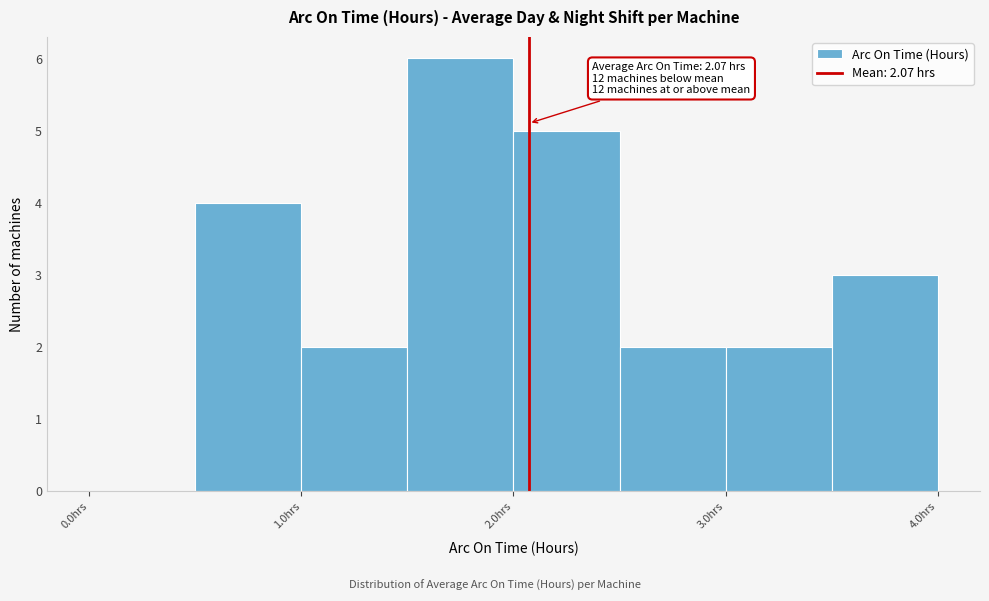

Over which range of the x-axis is the bar tallest?

1.5 to 2.0